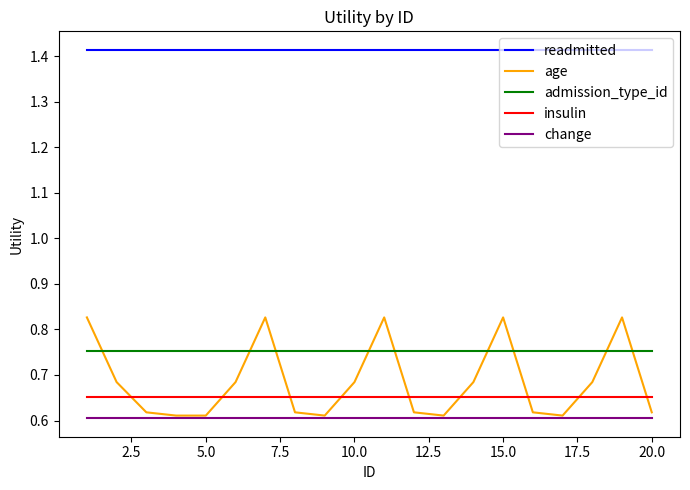

Which series has the largest total across all categories?

readmitted